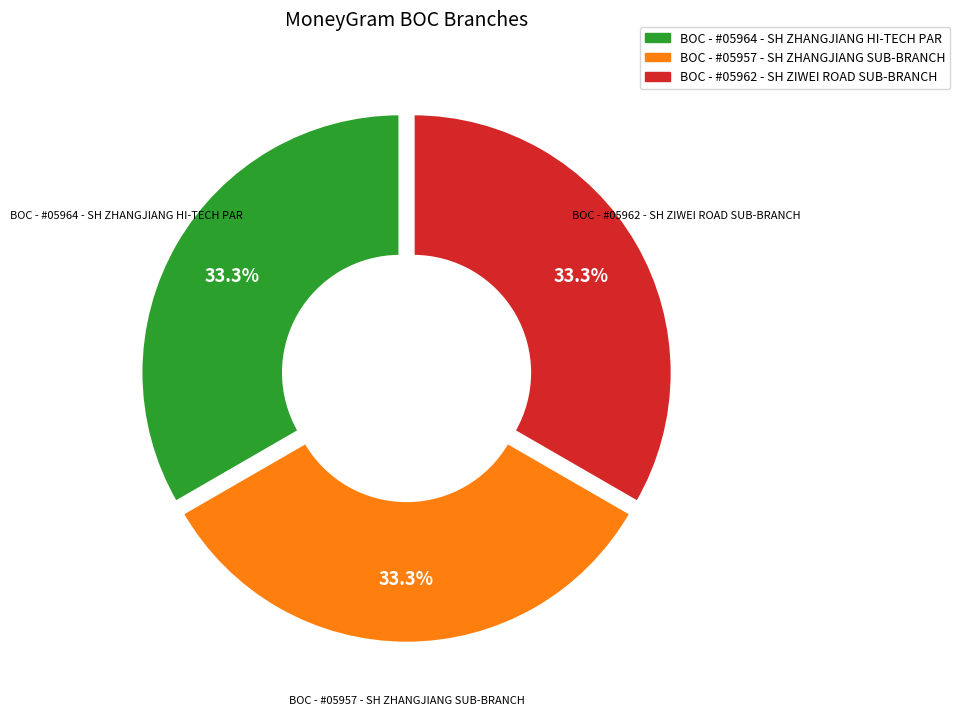

To the nearest percent, what portion does BOC - #05964 - SH ZHANGJIANG HI-TECH PAR represent?

33%